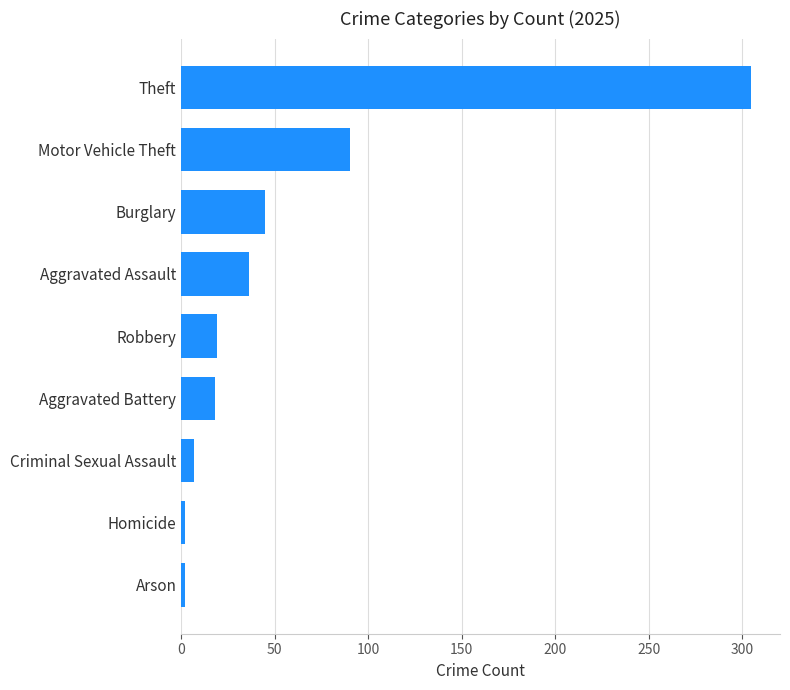

Between Criminal Sexual Assault and Robbery, which is larger?

Robbery